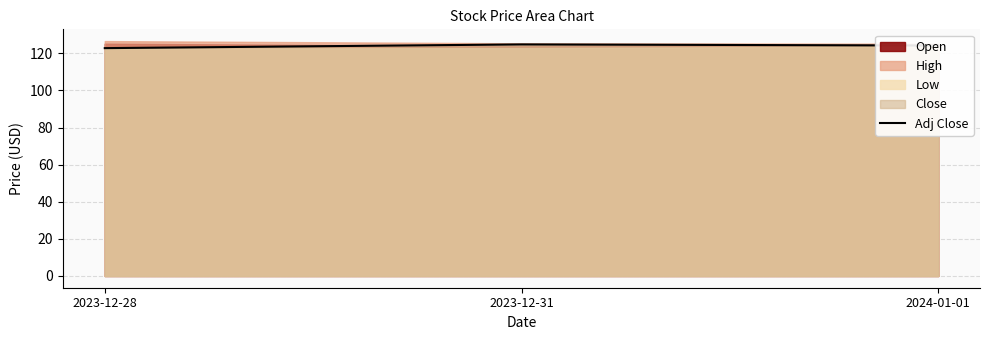

Which category has the highest value across all series?

2023-12-31